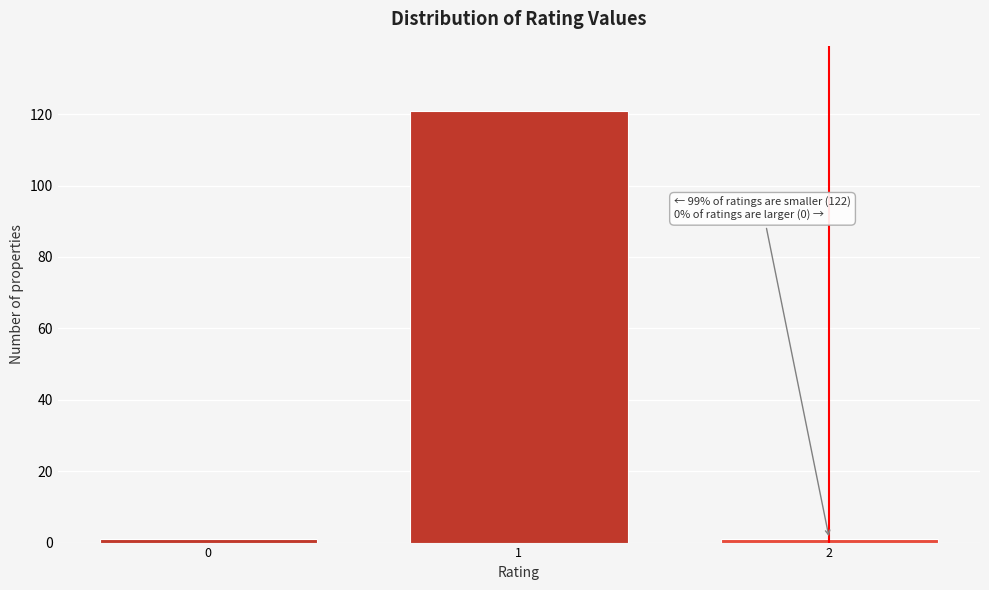

Reading left to right, what are all the values shown in this chart?

0=1	1=121	2=1